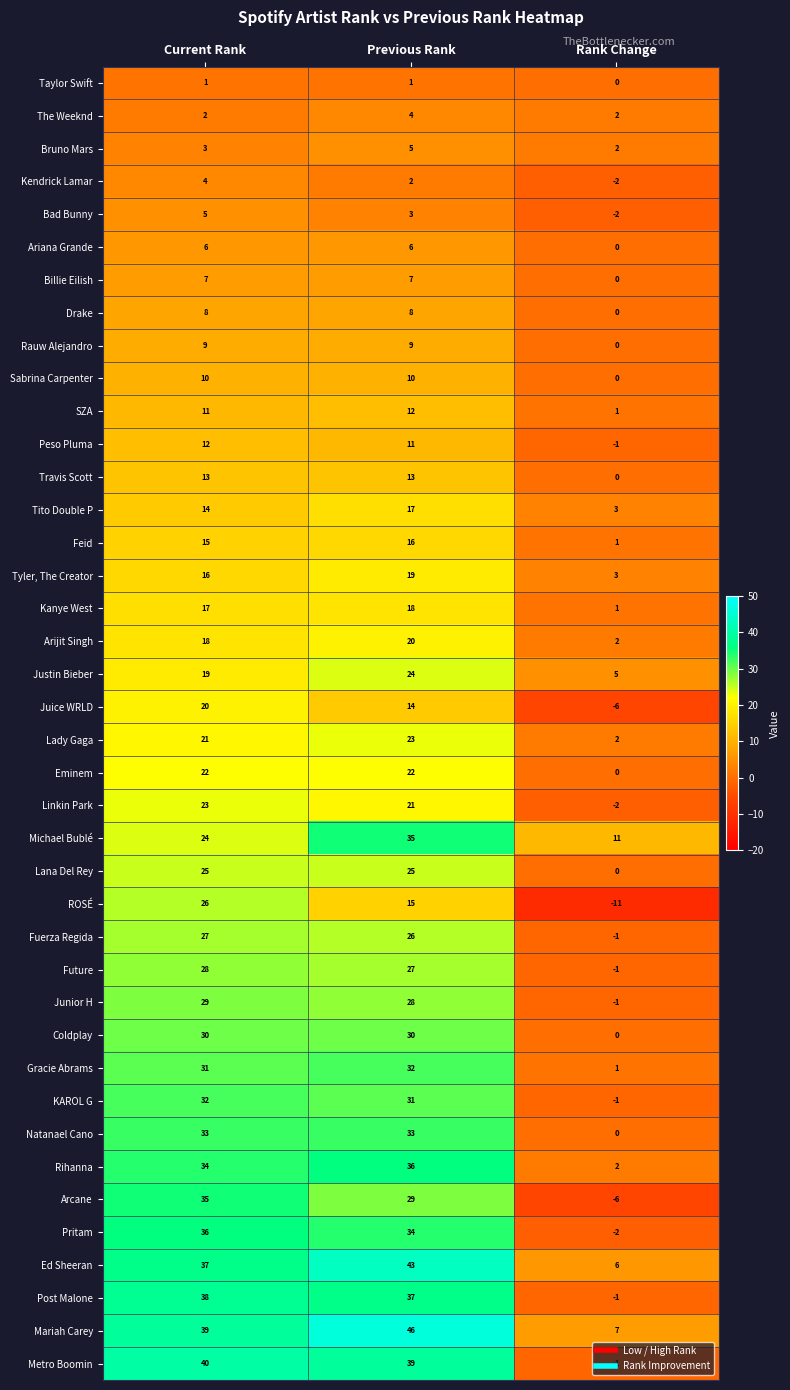

At how many categories does at least one series exceed 3?

3